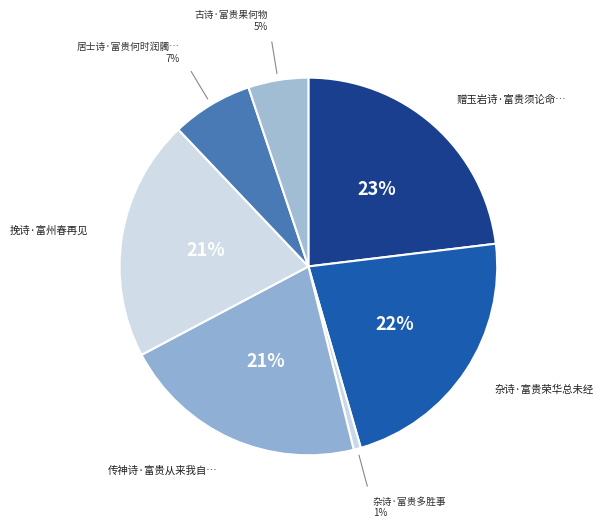

How many slices are in this pie chart?

7